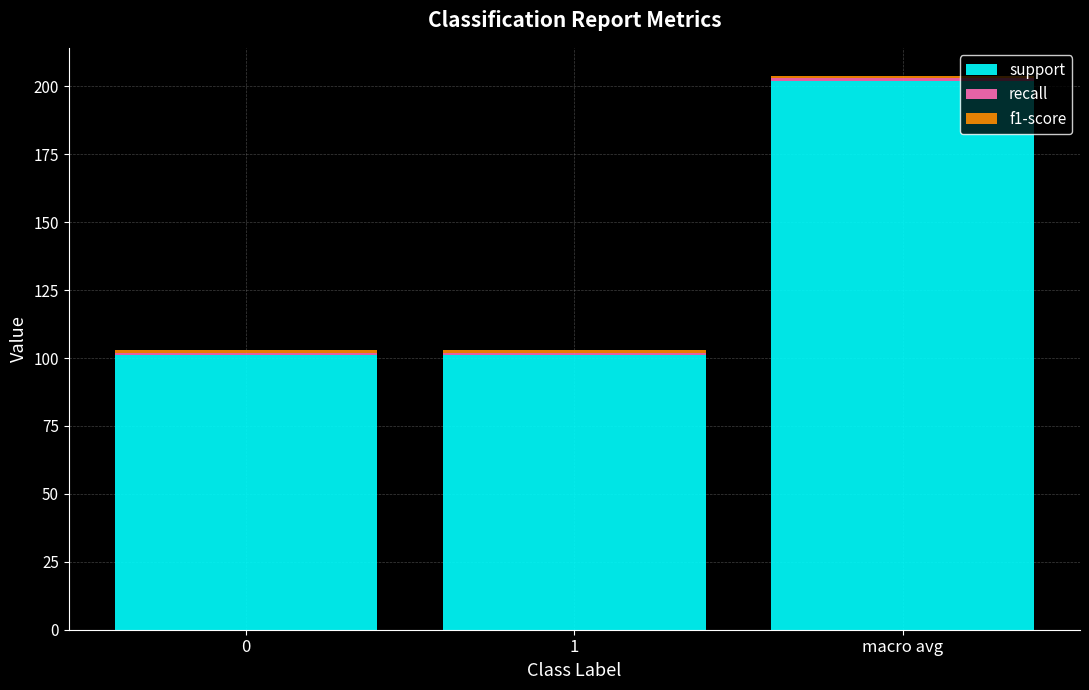

What is the average value of the support series?

135